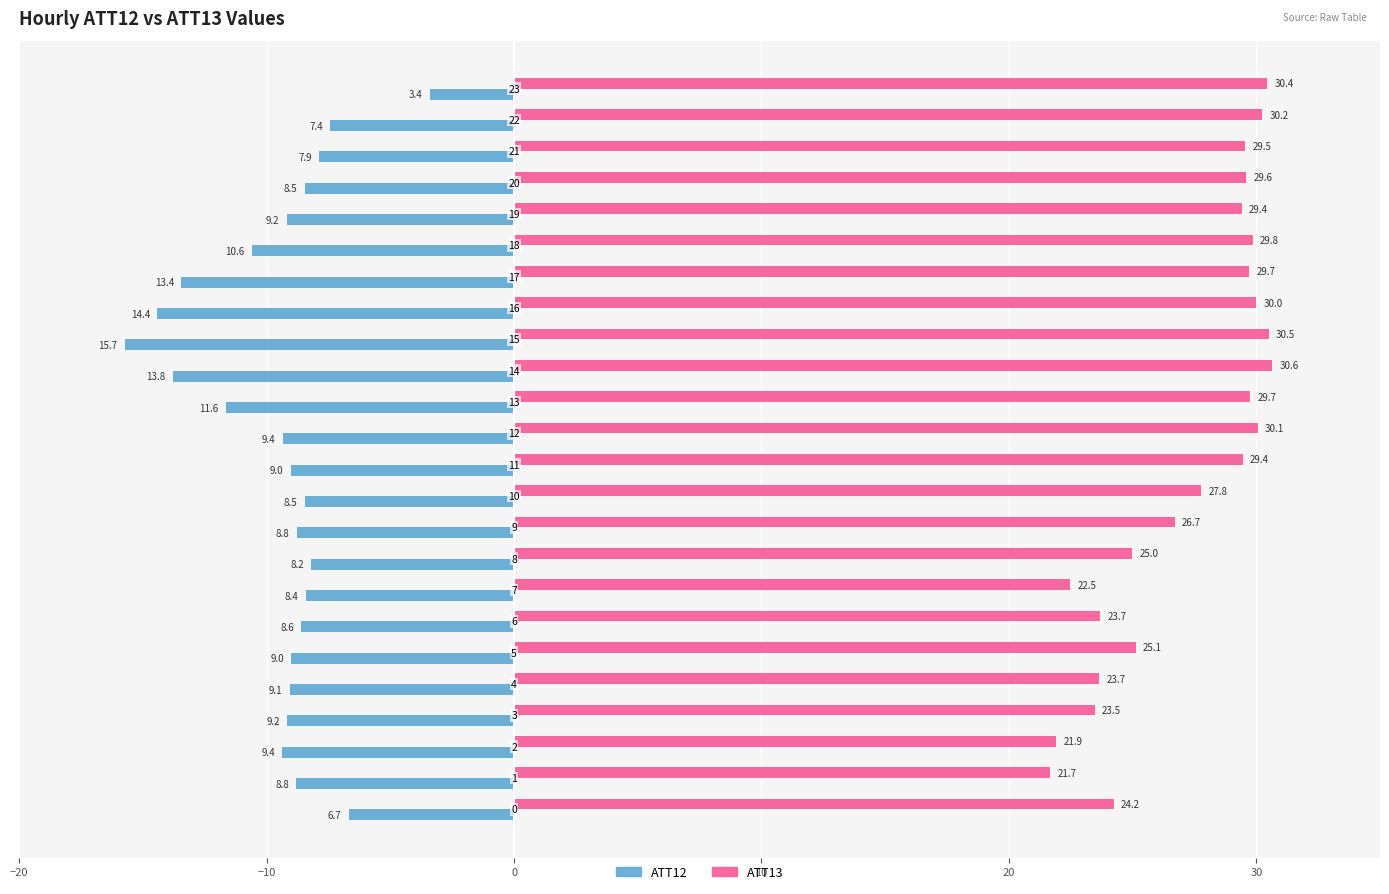

What is the minimum value for ATT13?

21.7